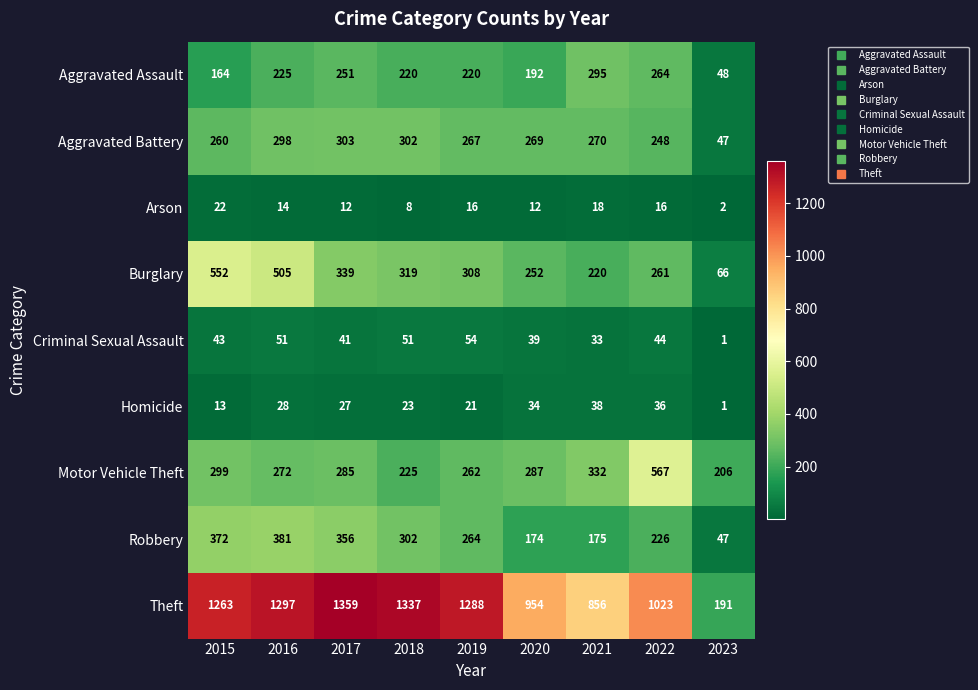

What is the average value of the Robbery series?

255